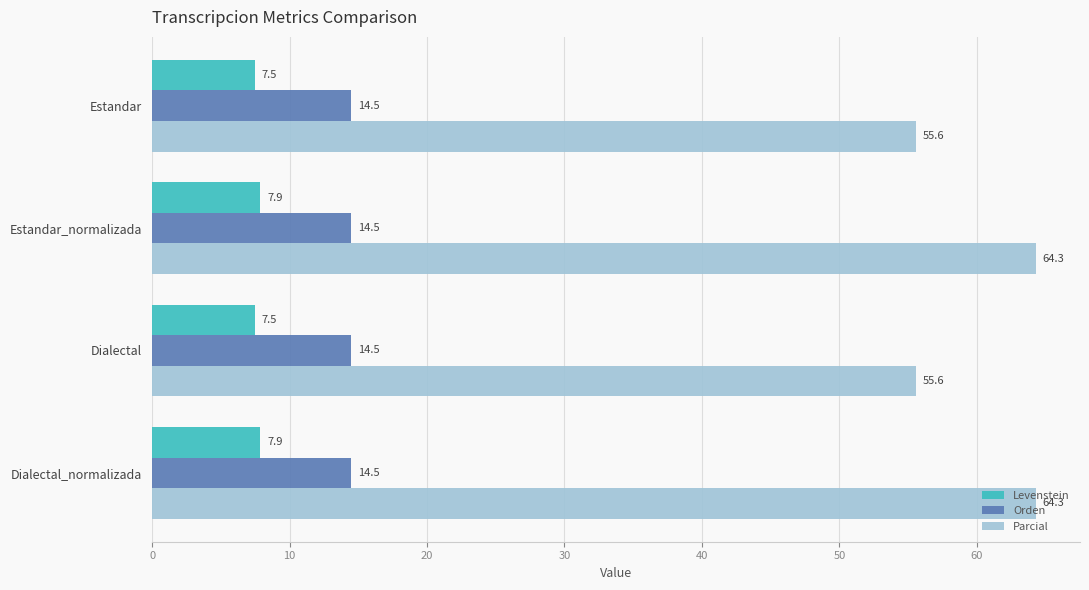

What is the approximate value of Parcial at Estandar_normalizada?

64.3